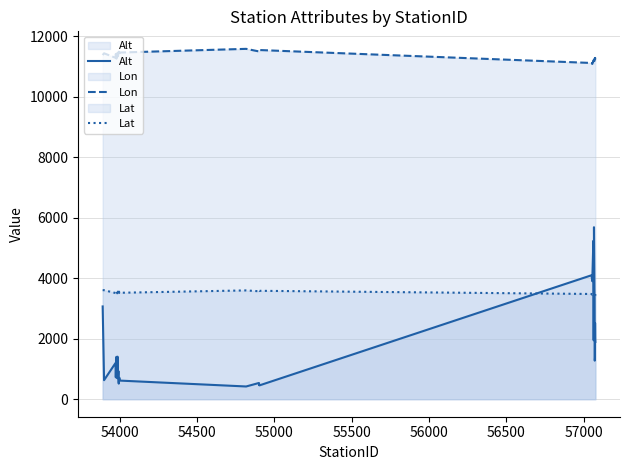

Rank the series by their average value, from lowest to highest.

Alt, Lat, Lon